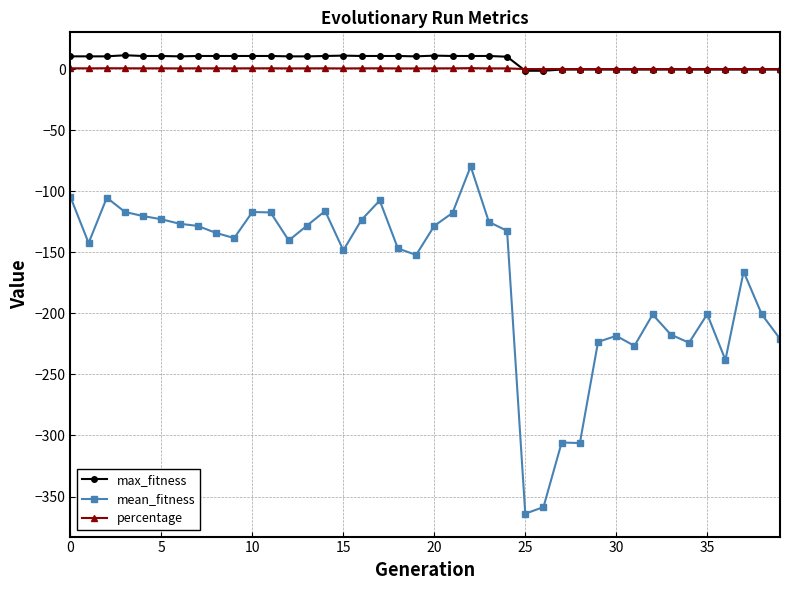

Does the chart have visible grid lines?

Yes